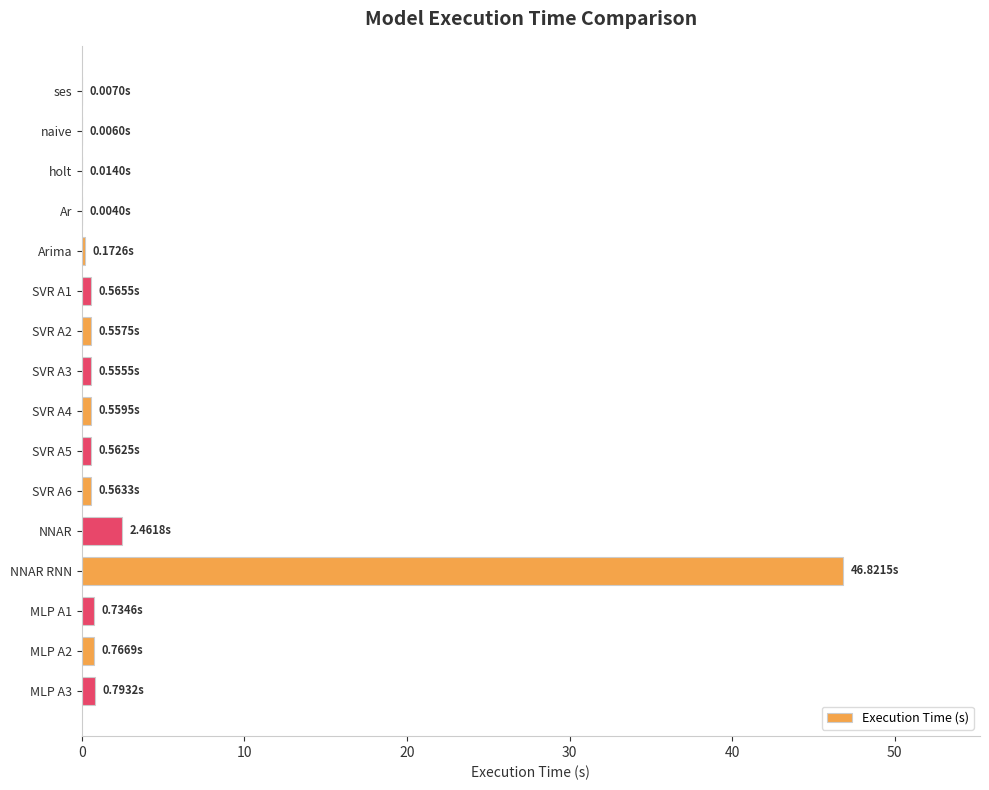

How many data points does each series have?

16